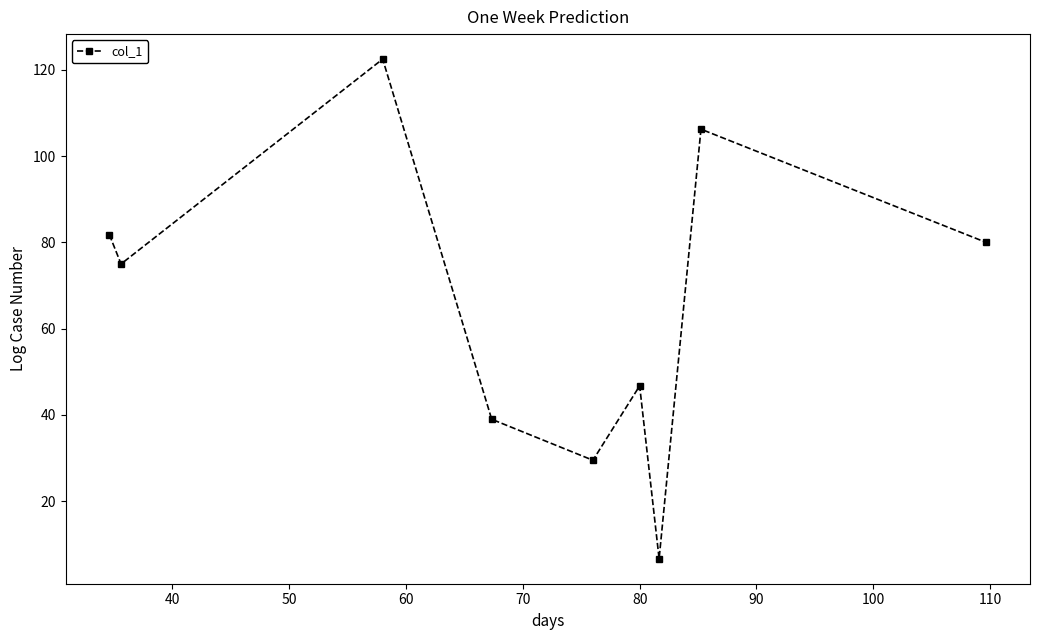

What is the average value?

65.3